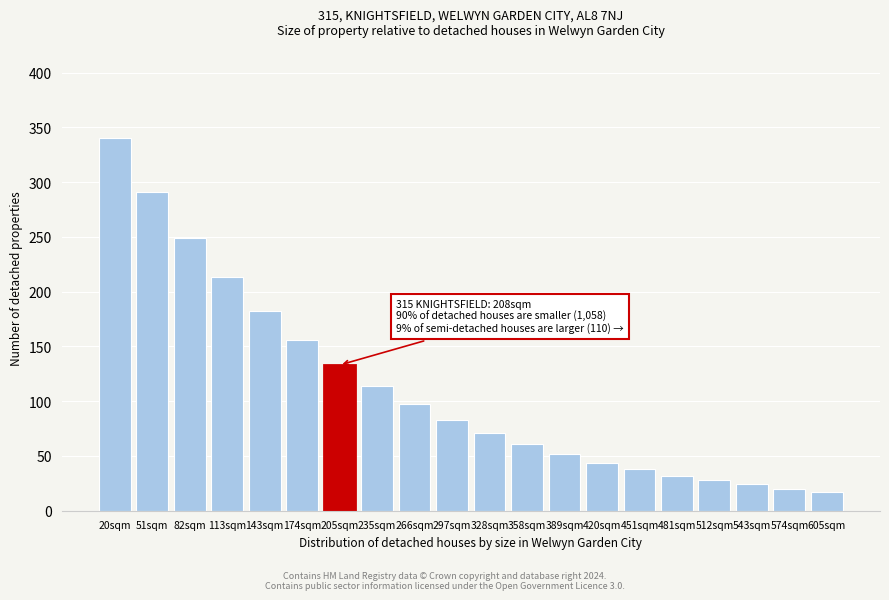

Reading right to left, list all the values displayed in this chart.

17	20	24	28	32	38	44	52	61	71	83	97	114	133	156	182	213	249	291	340